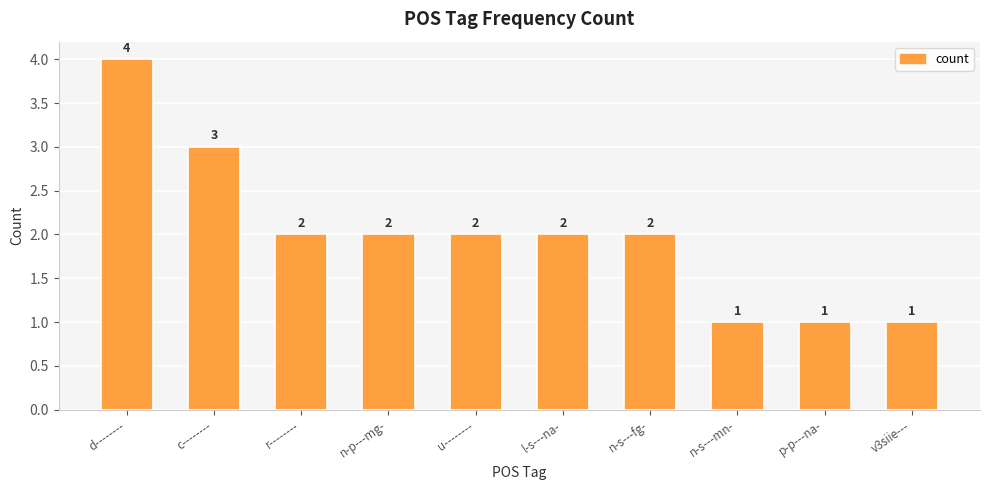

Reading left to right, list all the values displayed in this chart.

d--------=4	c--------=3	r--------=2	n-p---mg-=2	u--------=2	l-s---na-=2	n-s---fg-=2	n-s---mn-=1	p-p---na-=1	v3siie---=1